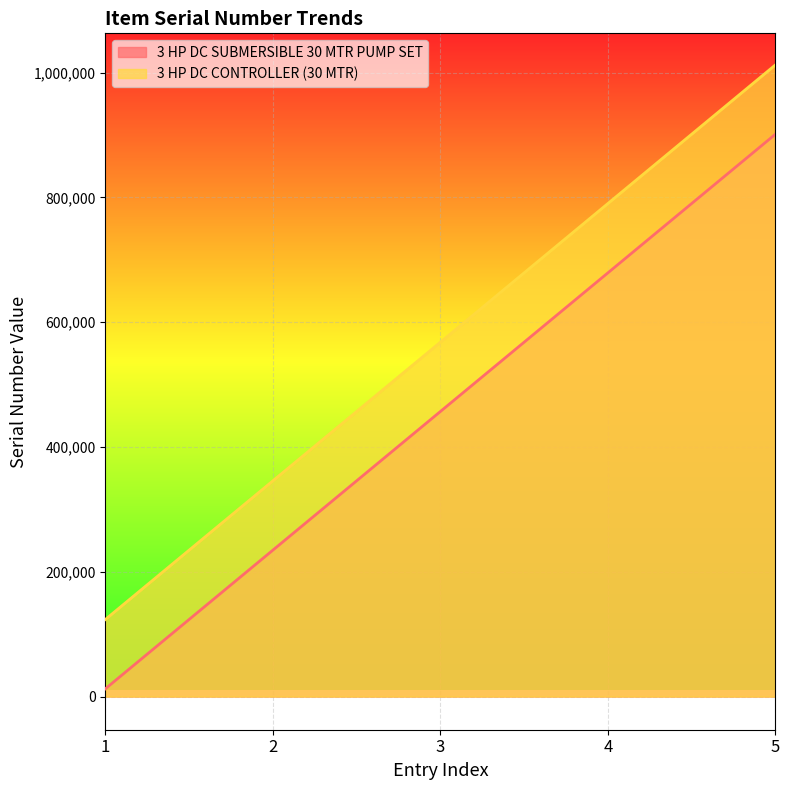

At which label does 3 HP DC CONTROLLER (30 MTR) first exceed 567880?

4